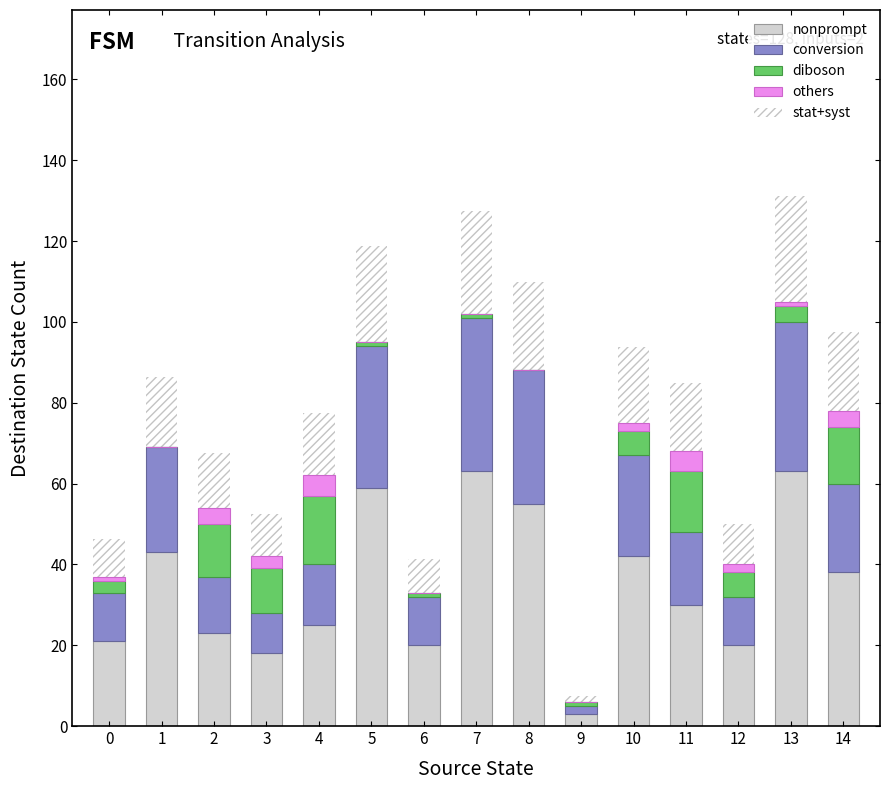

What is the total value across all series at 10?

93.8